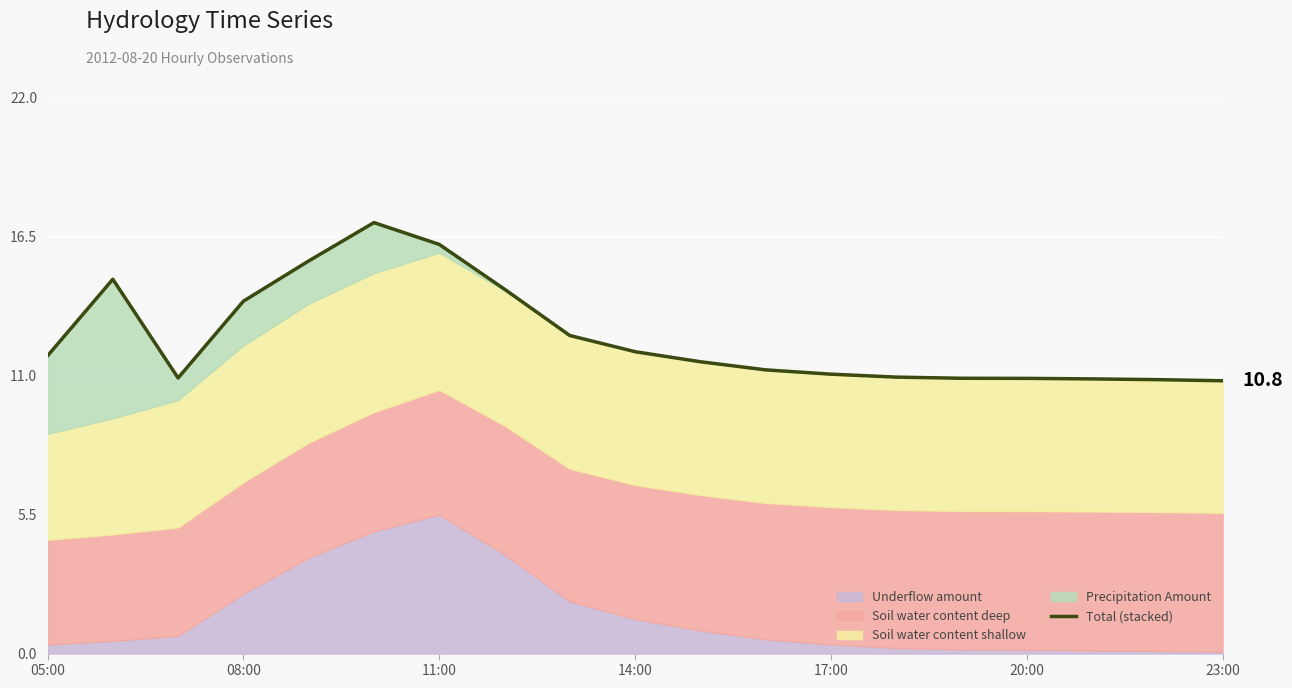

How many lines are shown in the chart?

1